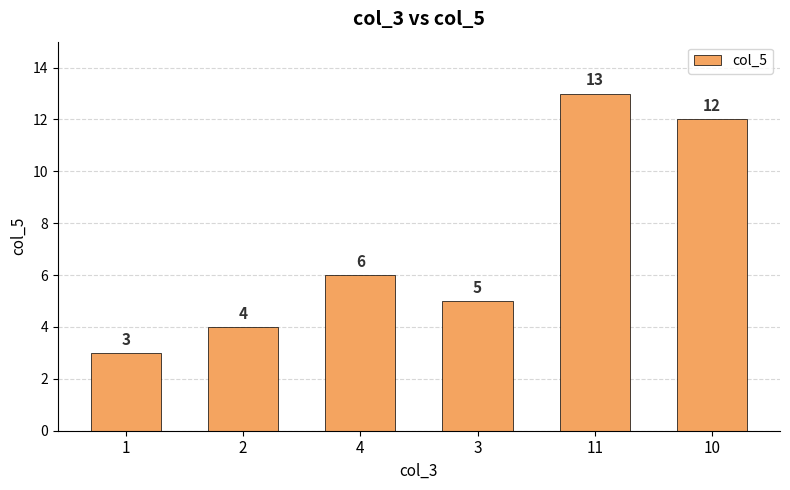

Reading left to right, extract all data points from this chart.

1=3	2=4	4=6	3=5	11=13	10=12